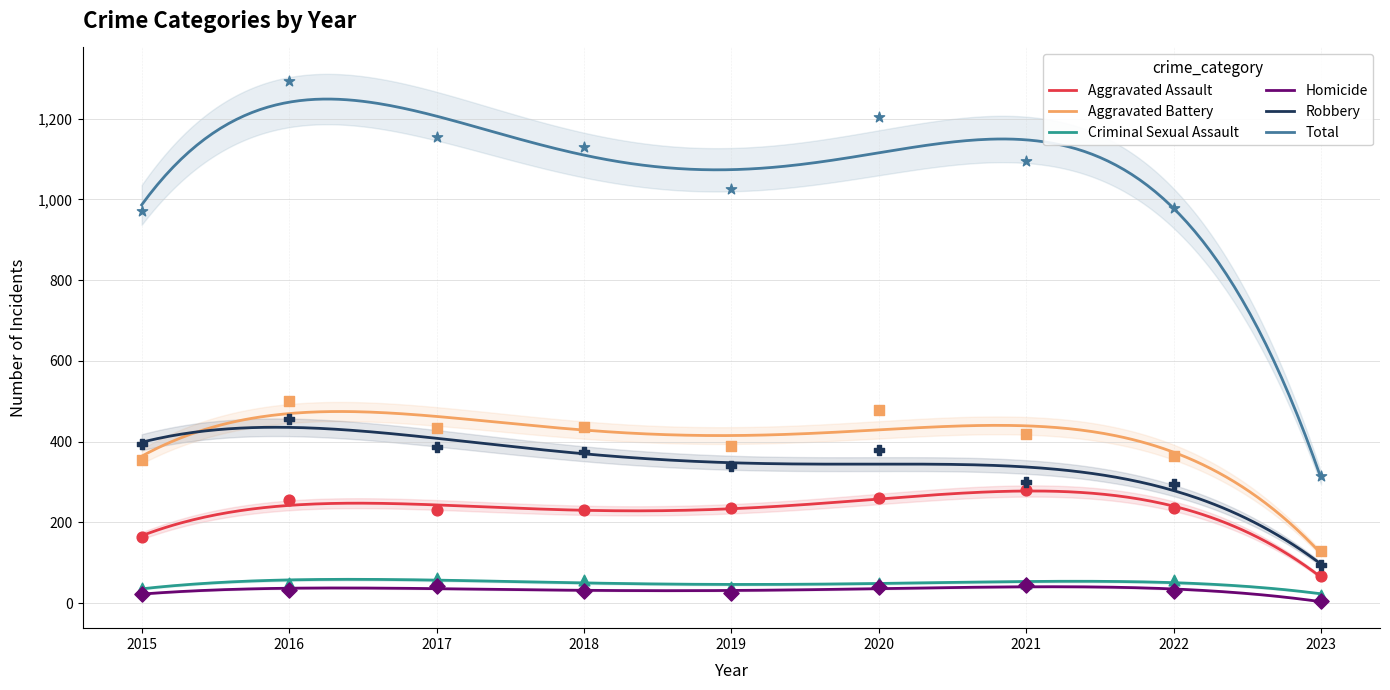

Which series has the largest total across all categories?

Total